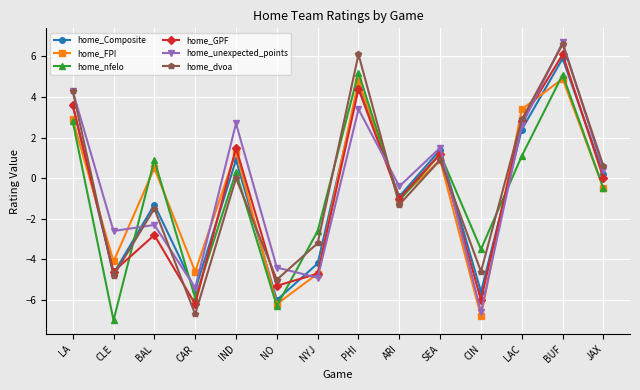

Does the chart display data point markers on the line(s)?

Yes